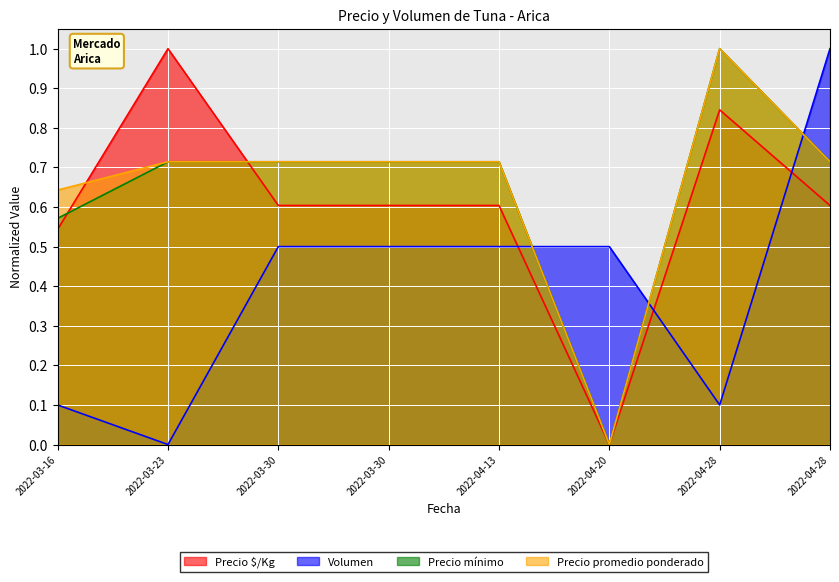

Which series changed the most between 2022-03-16 and 2022-03-30?

Volumen